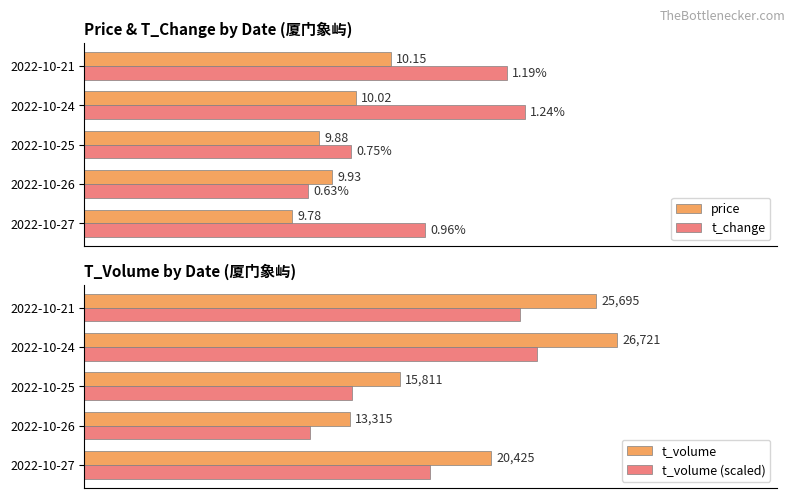

Which series has the widest spread of values?

t_volume